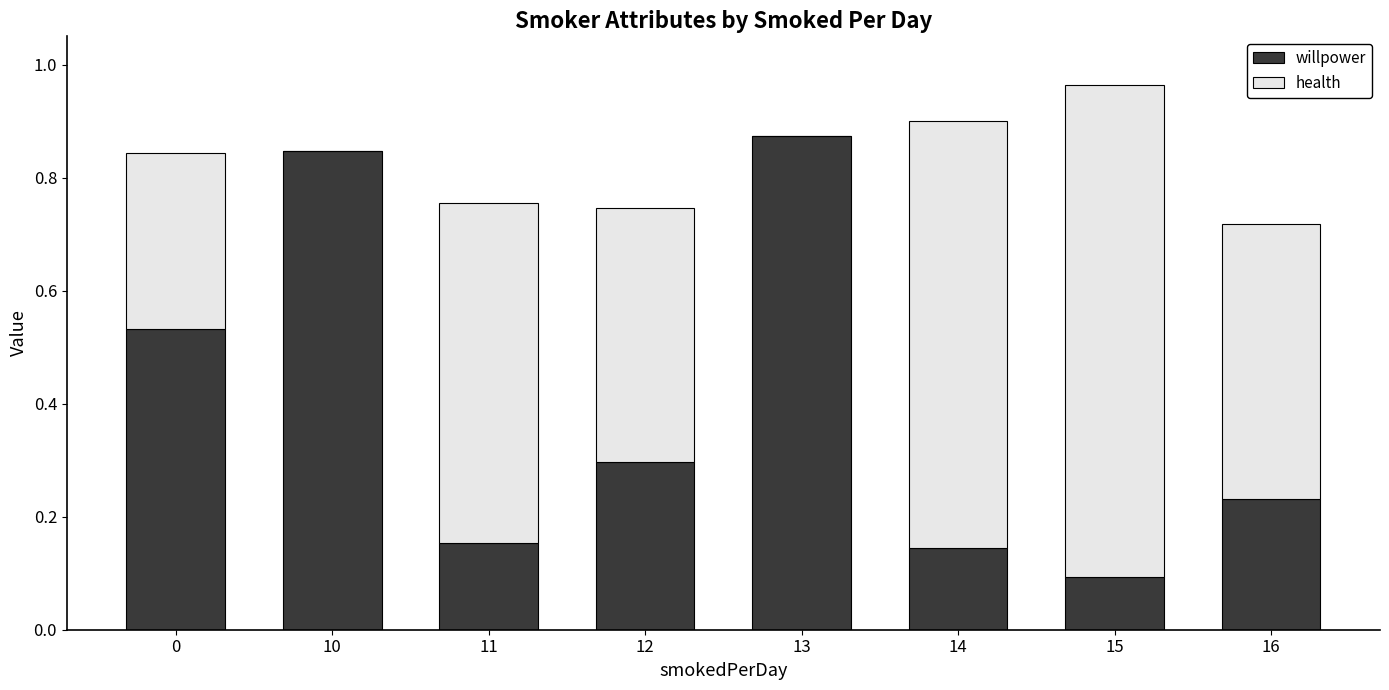

What is the total value across all series at 15?

1.0